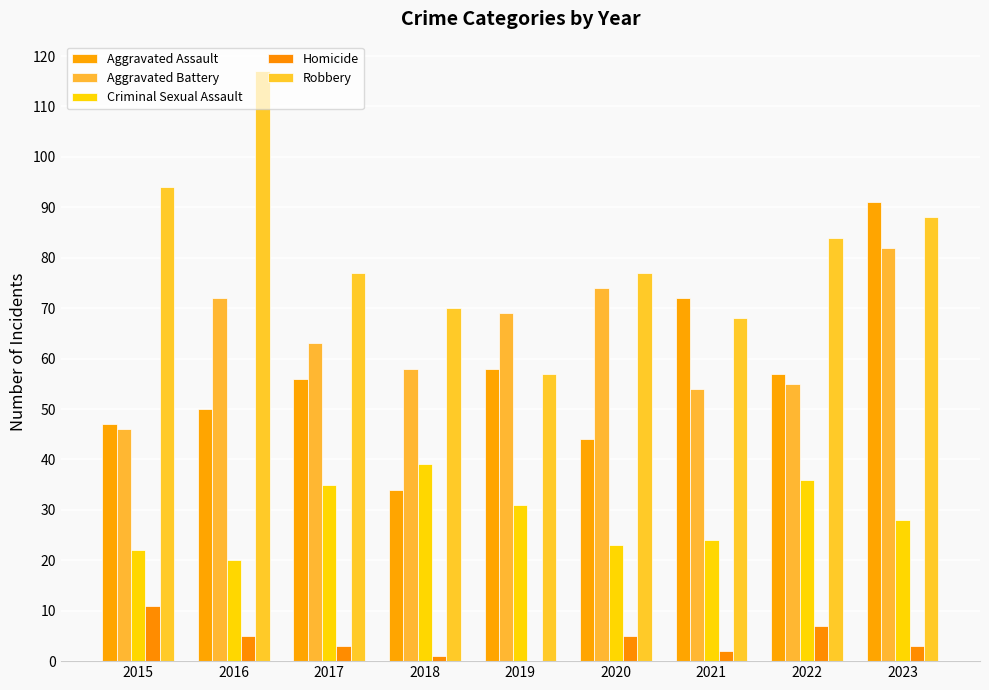

Are the bars grouped side by side (vs. stacked)?

Yes